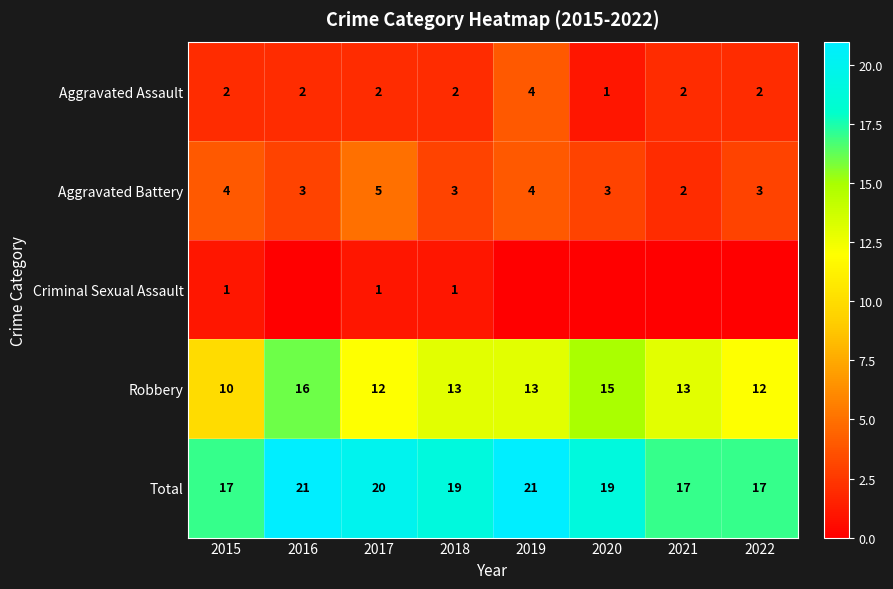

Is it true that Total equals 17 at 2022?

True